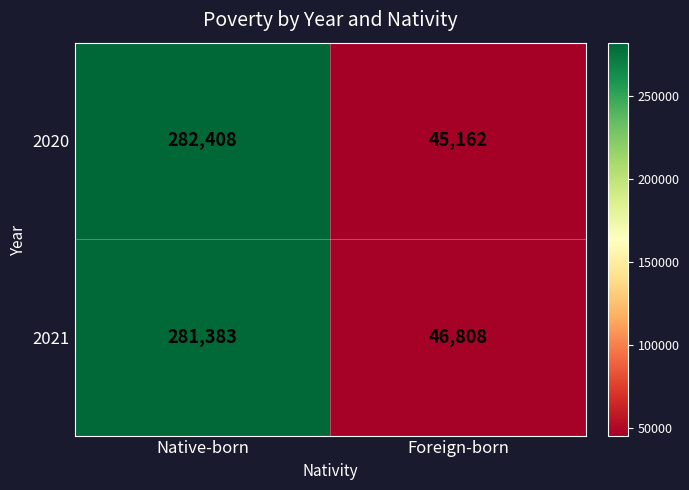

At Foreign-born, list the series in order from largest to smallest.

2021, 2020